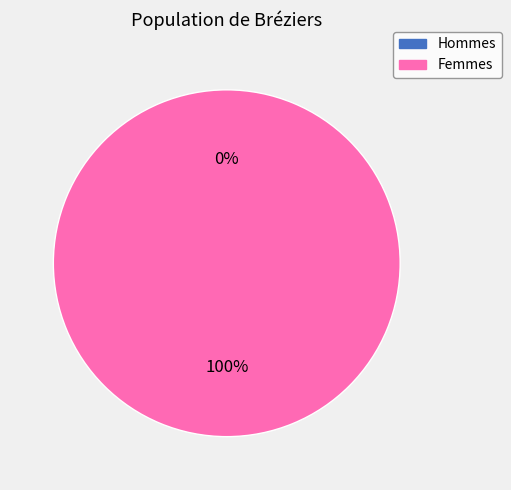

True or false: 1 accounts for 99% of the total.

False